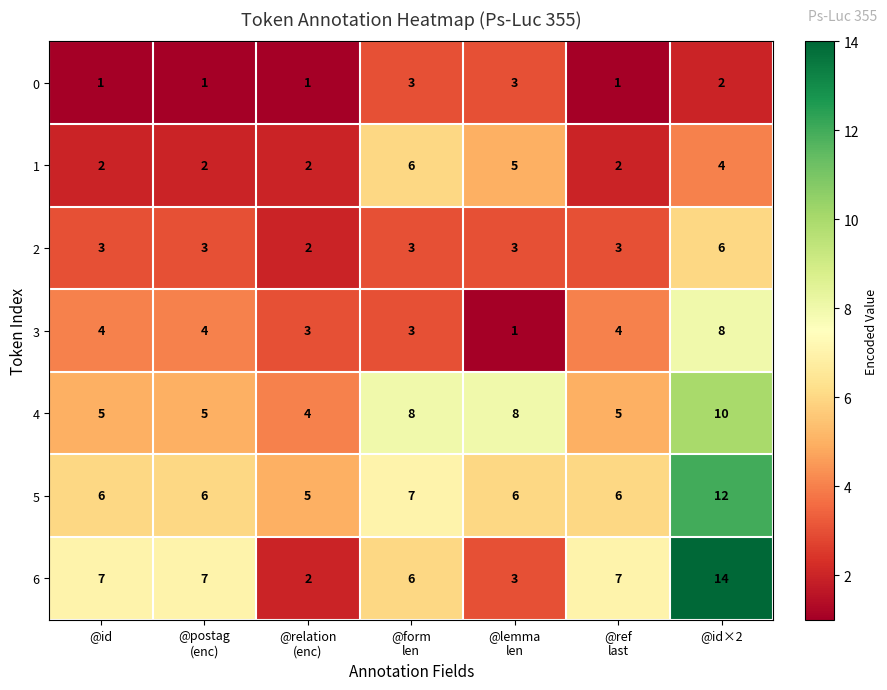

What is the total value across all series at @id?

28